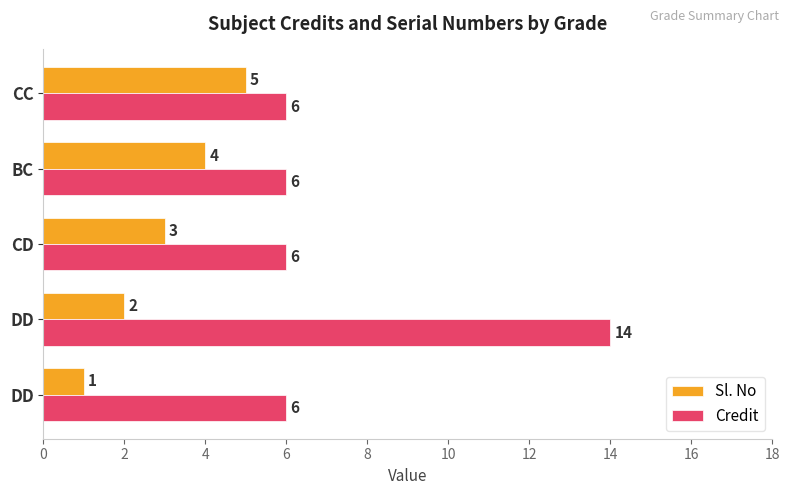

What are all the series names shown in the legend?

Sl. No, Credit